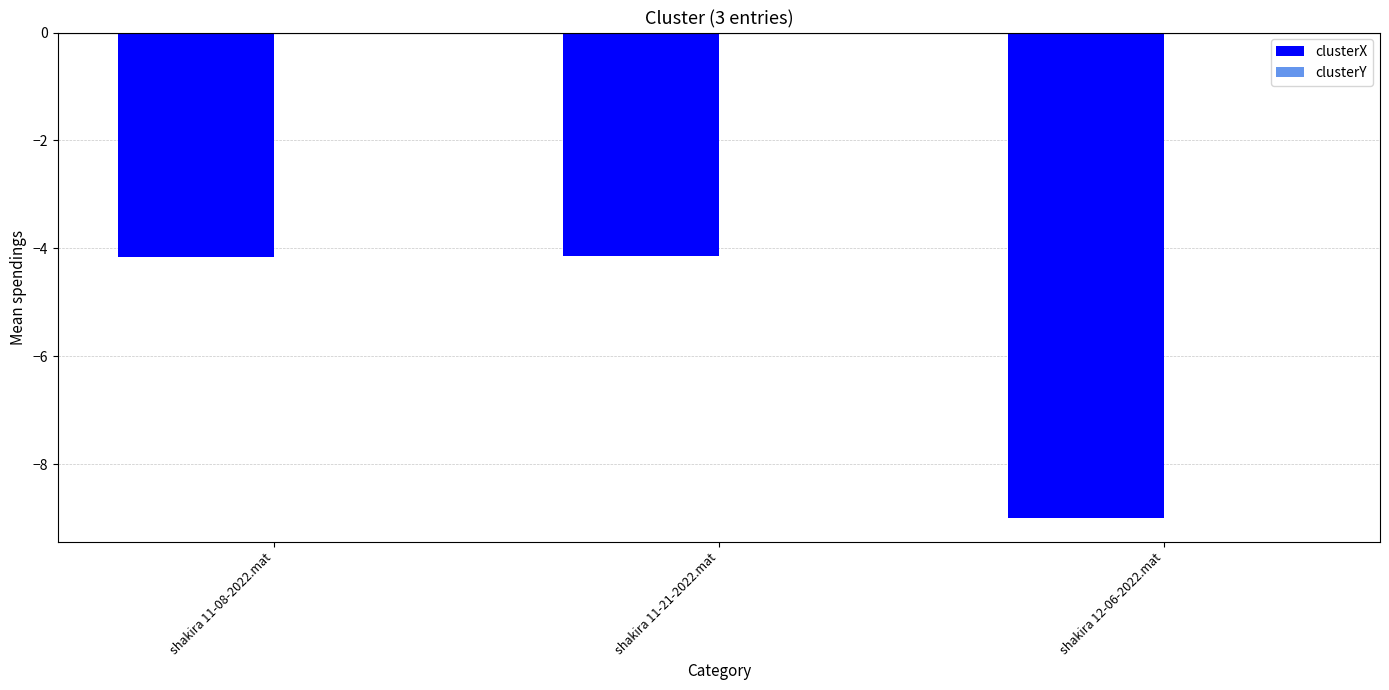

Which series changed the most between shakira 11-08-2022.mat and shakira 12-06-2022.mat?

clusterX